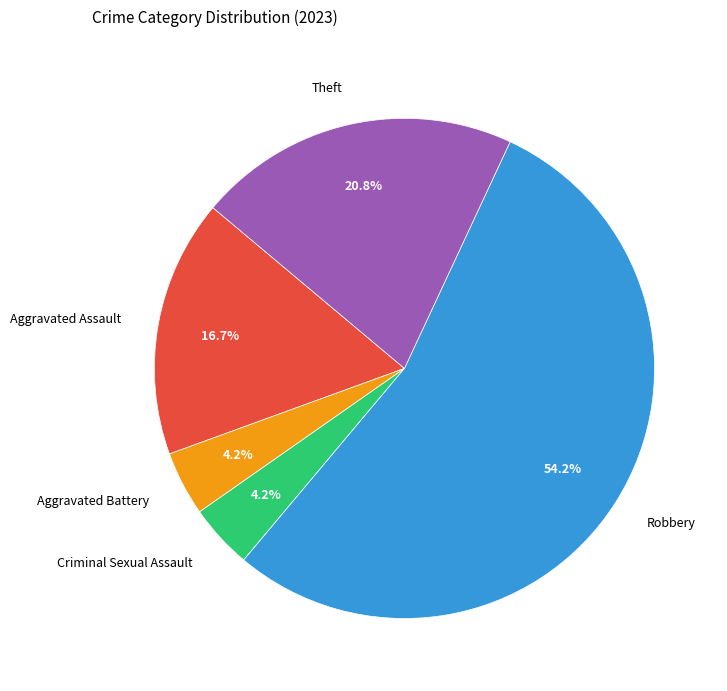

How many segments does this pie chart have?

5